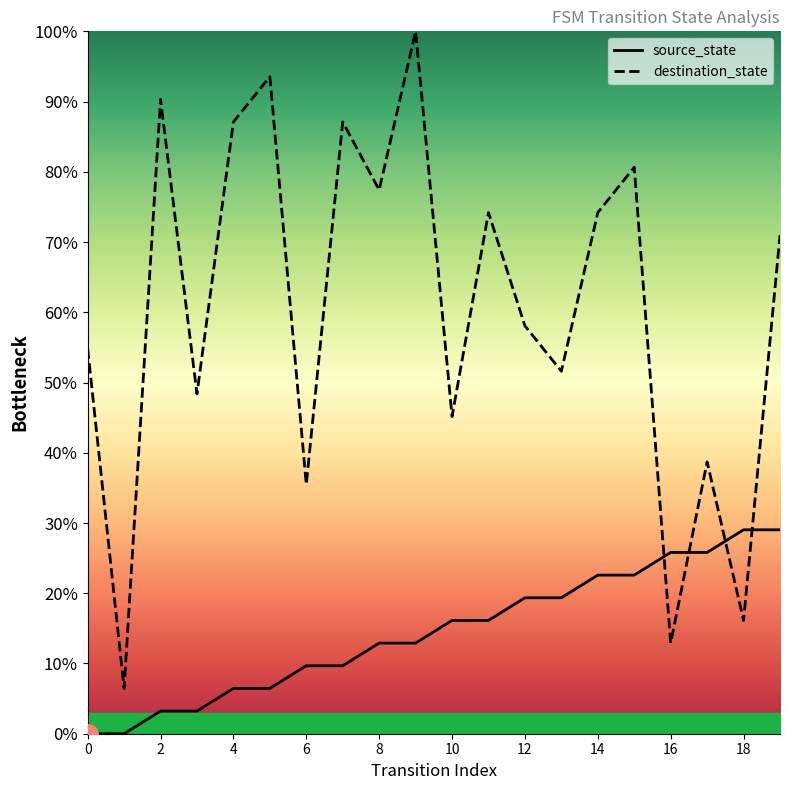

True or false: destination_state has more than 2 interior local peaks.

True